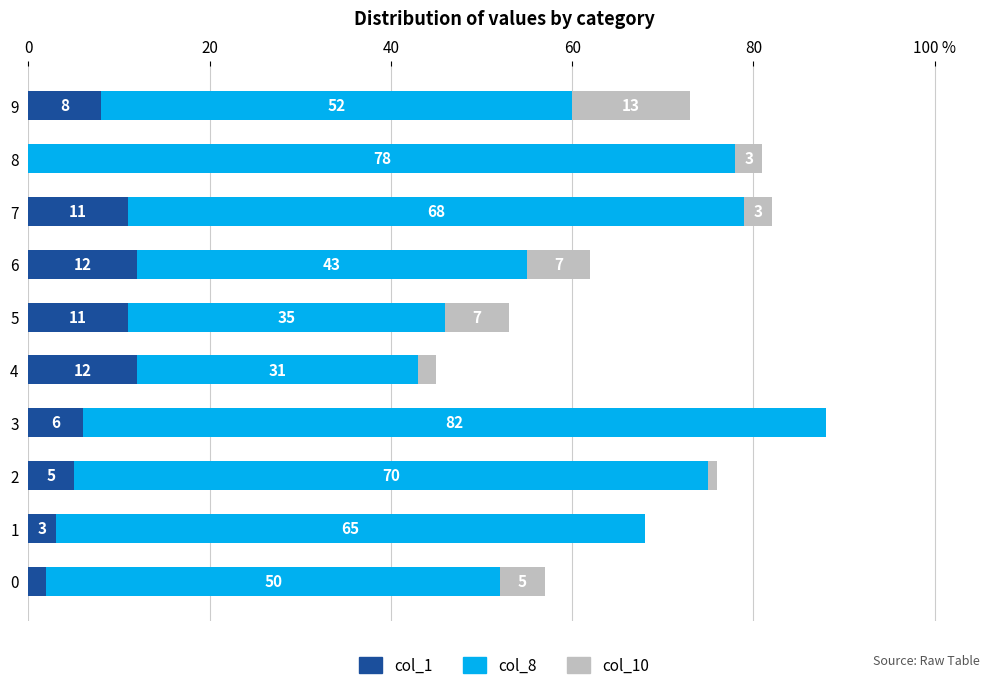

What are all the series names shown in the legend?

col_1, col_8, col_10